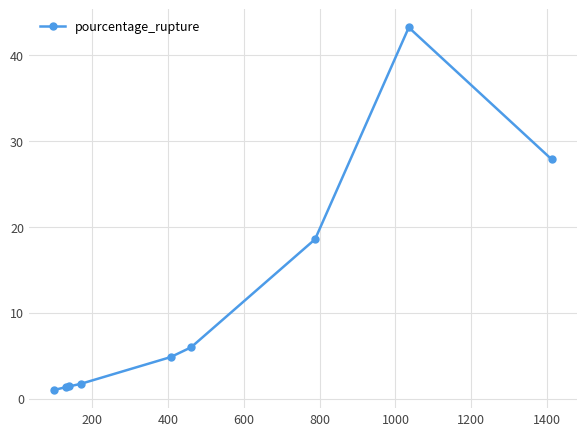

True or false: the data has more than 2 interior local peaks.

False